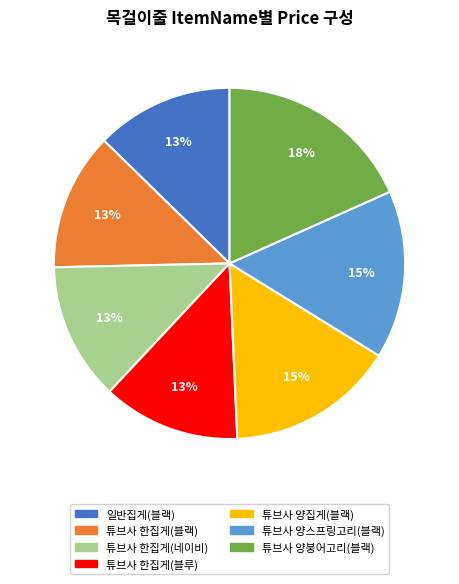

Is it true that 튜브사 양붕어고리(블랙) is 18% of the pie?

True